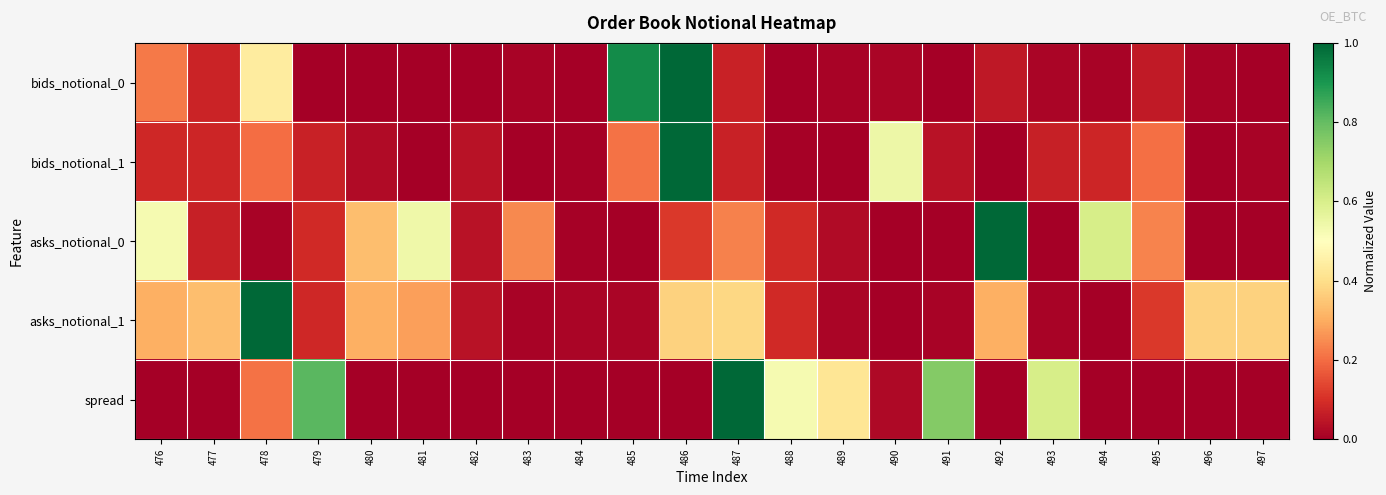

Rank the series at 481 from highest to lowest value.

asks_notional_0, asks_notional_1, bids_notional_0, bids_notional_1, spread